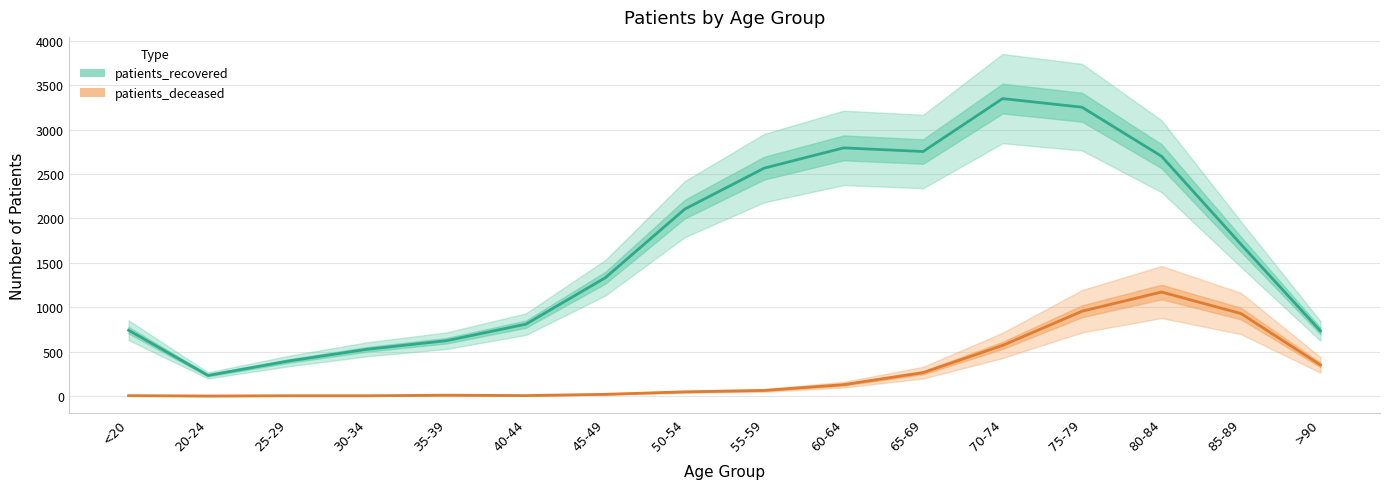

How many lines are shown in the chart?

2